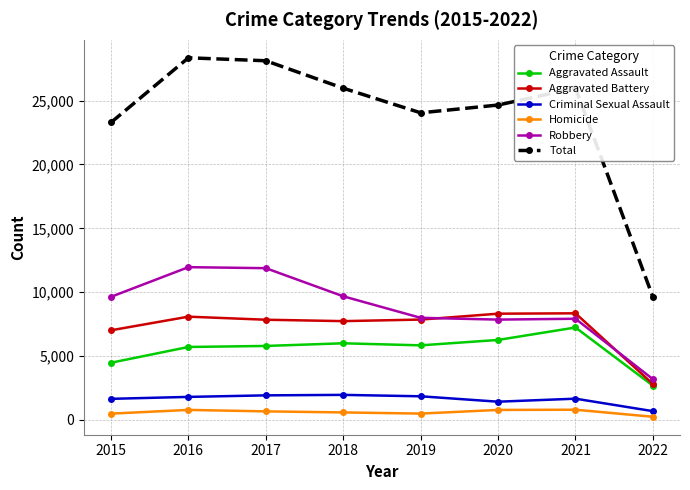

True or false: Homicide and Total intersect in this chart.

False